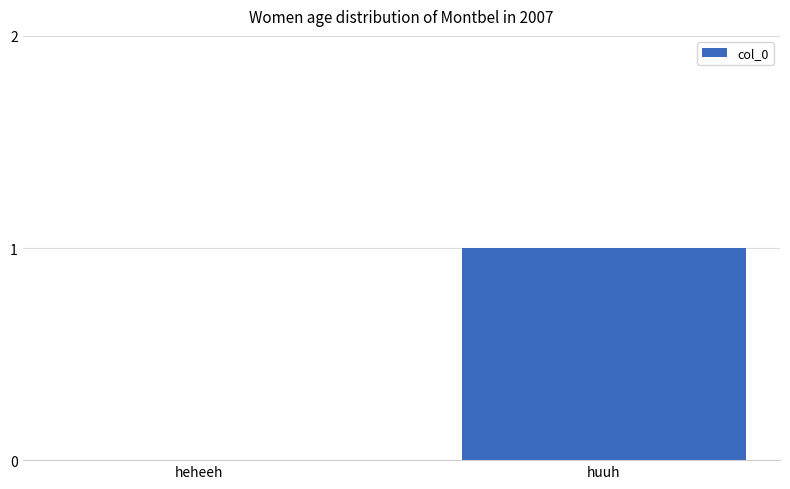

The value at huuh is 0. True or false?

False